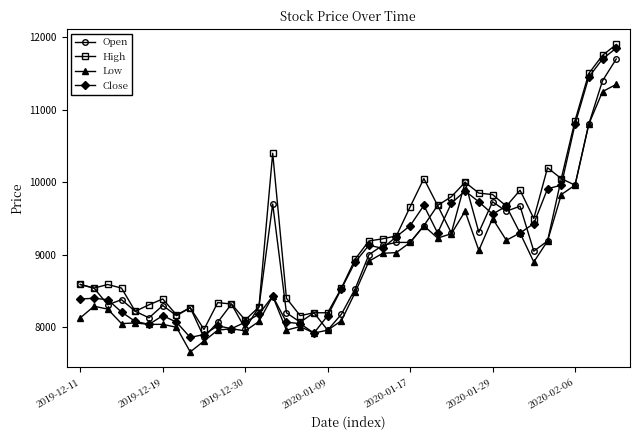

Which series has the largest range (max minus min)?

Close